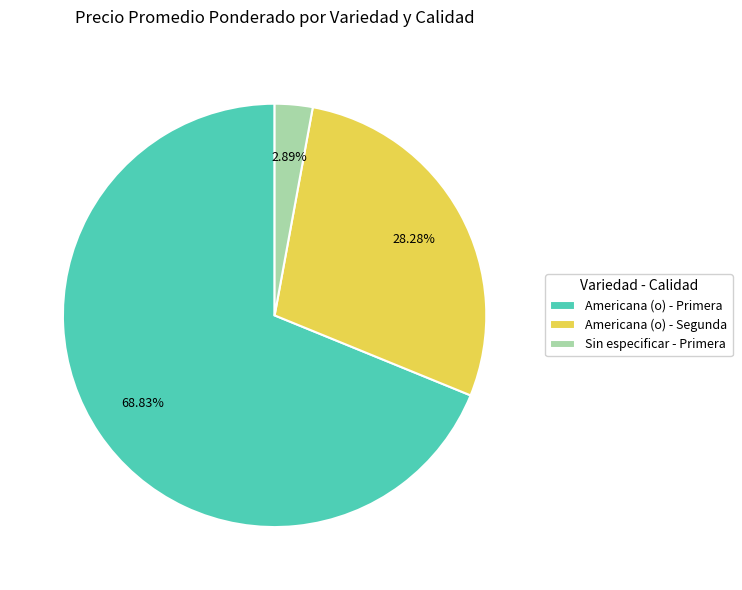

What is the smallest slice in the pie chart?

Sin especificar - Primera